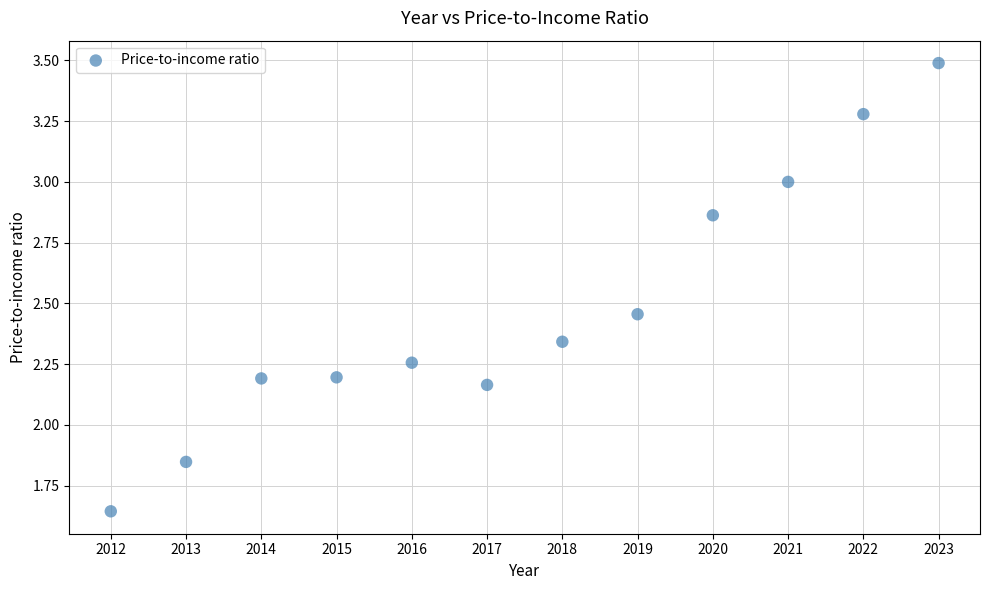

What is the range of X values (max minus min)?

11.0